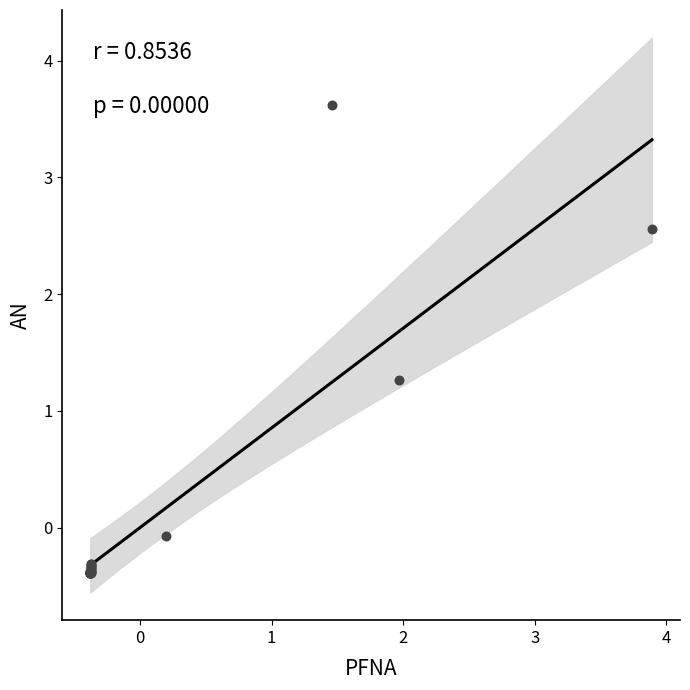

What Y value in the scatter plot is closest to 1?

1.3